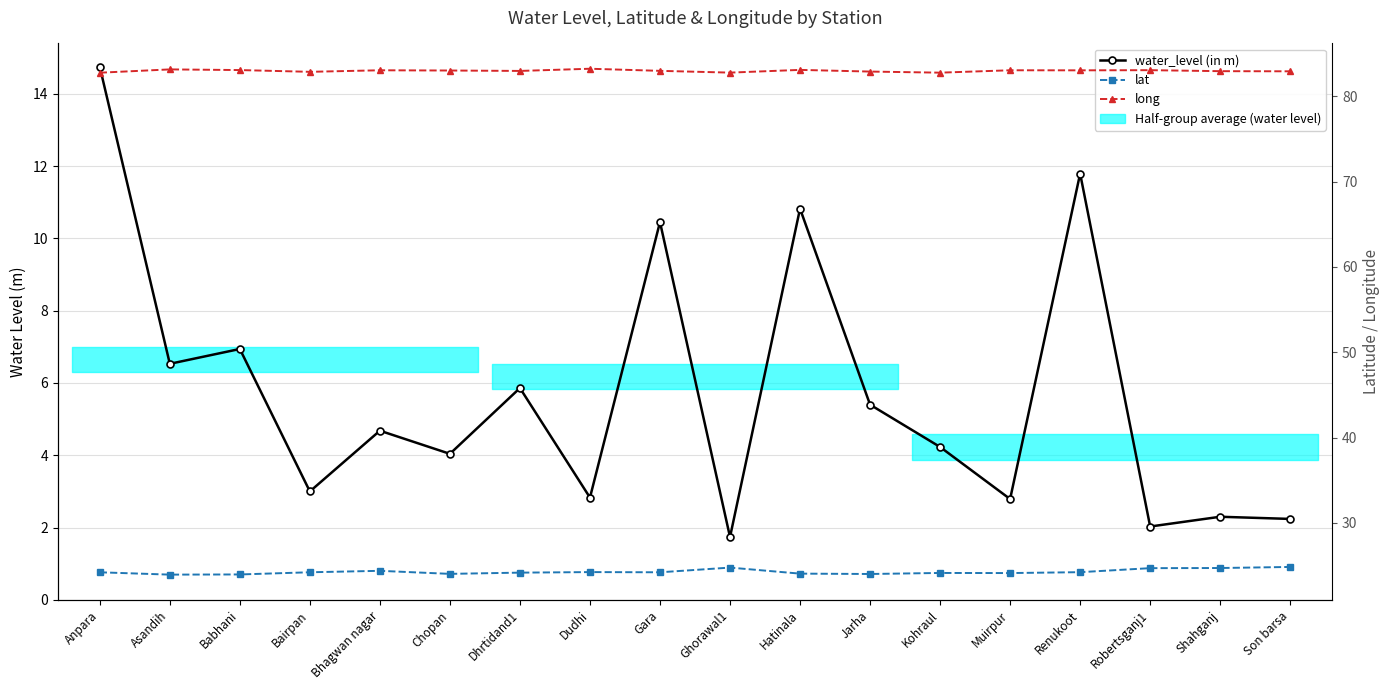

Is the value of water_level (in m) at Renukoot greater than the value of lat at Shahganj?

No